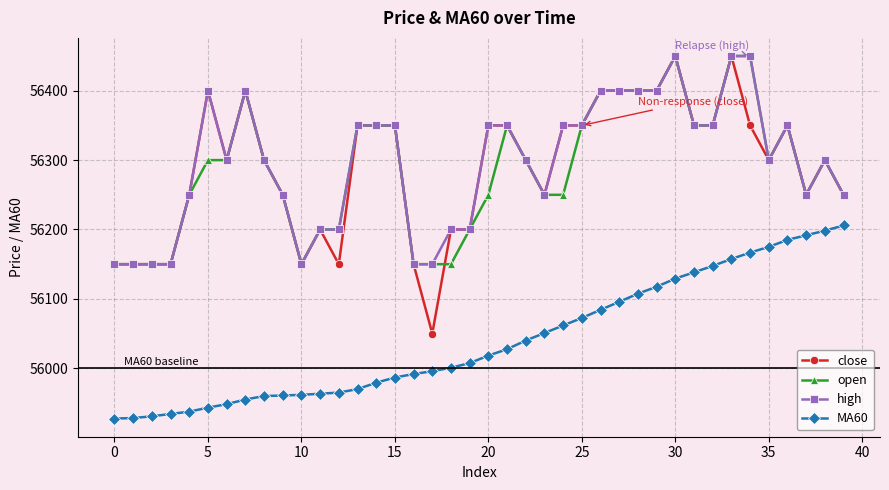

What is the value of the MA60 point at the 17th from the left?

55991.7